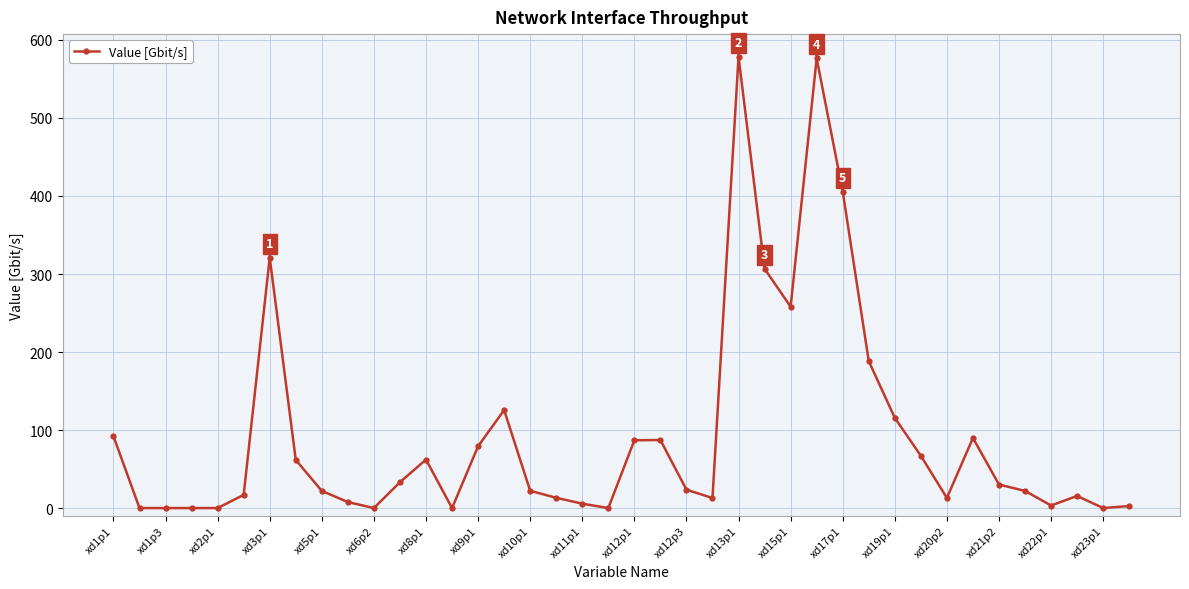

What is the difference between the maximum and minimum values?

578.6